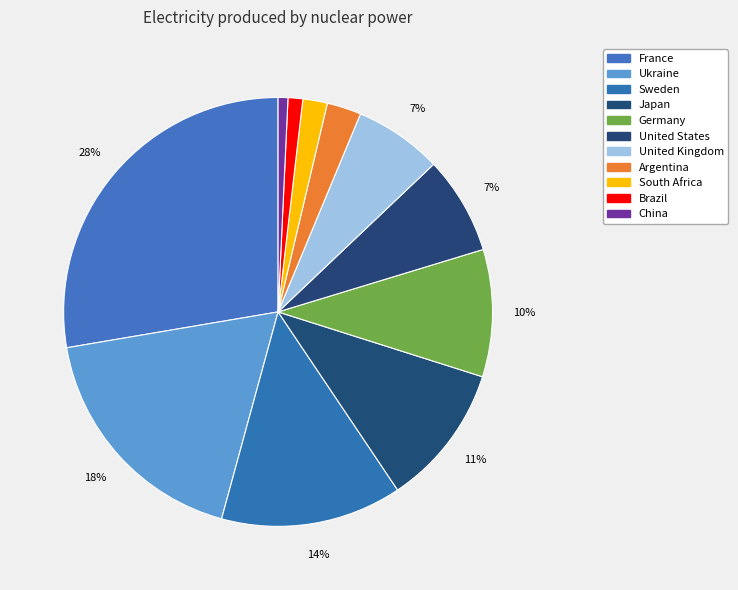

Which slice is the smallest?

China